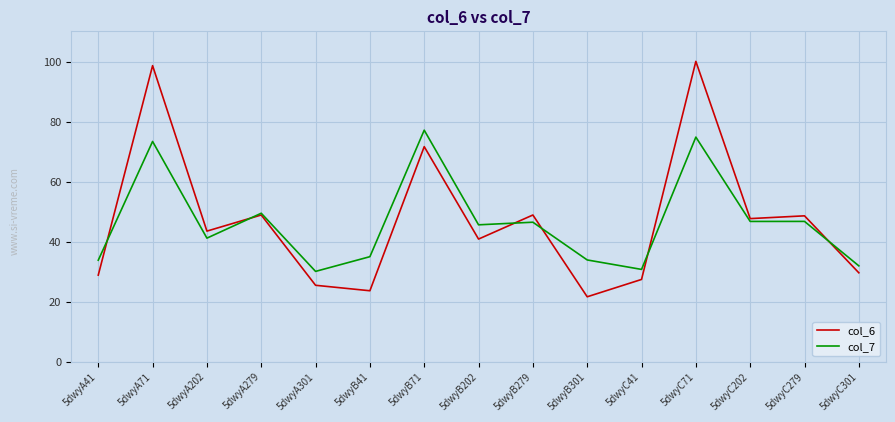

How many intersections are there between col_6 and col_7?

6